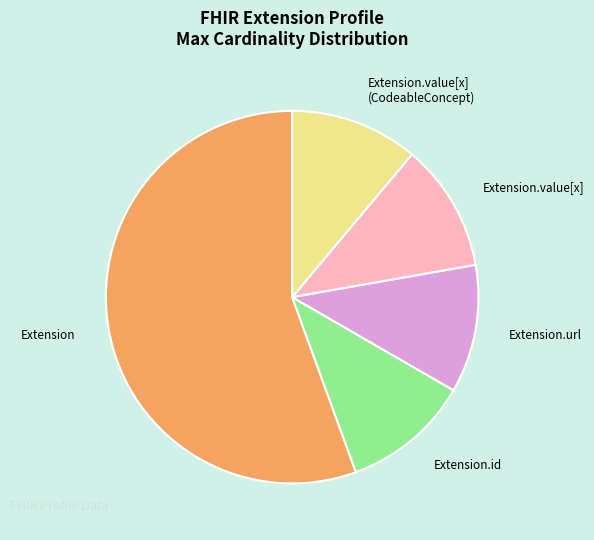

Which category accounts for the majority?

Extension